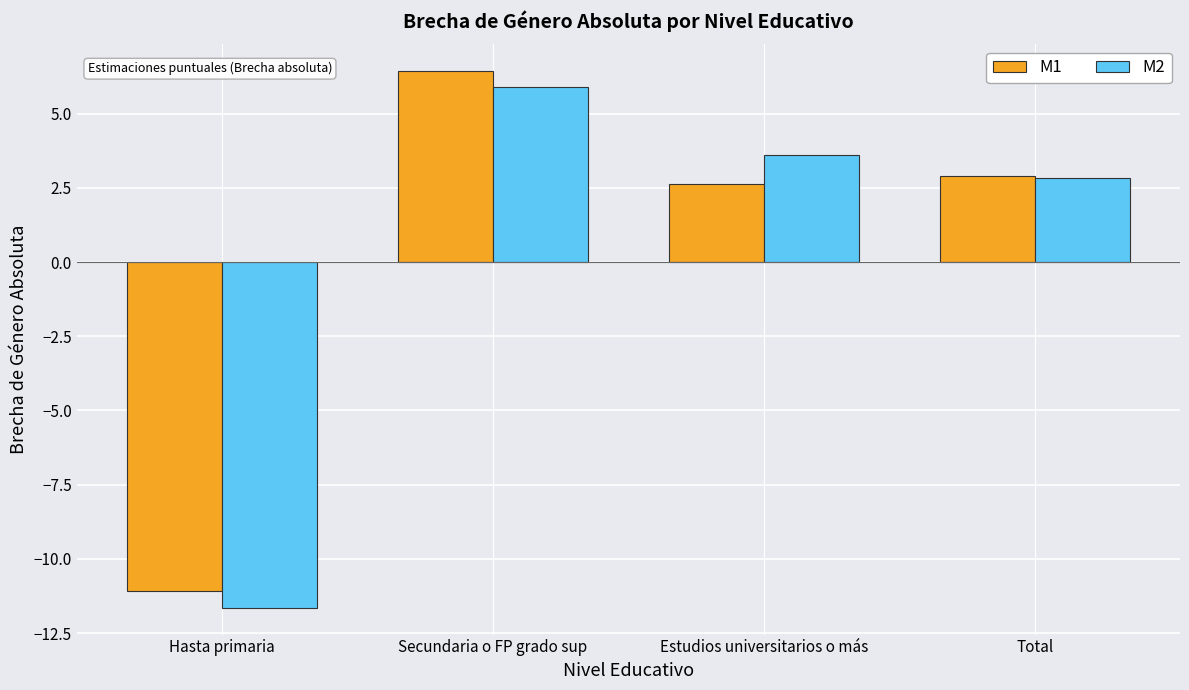

Between Secundaria o FP grado sup and Total, which series saw the biggest shift?

M1